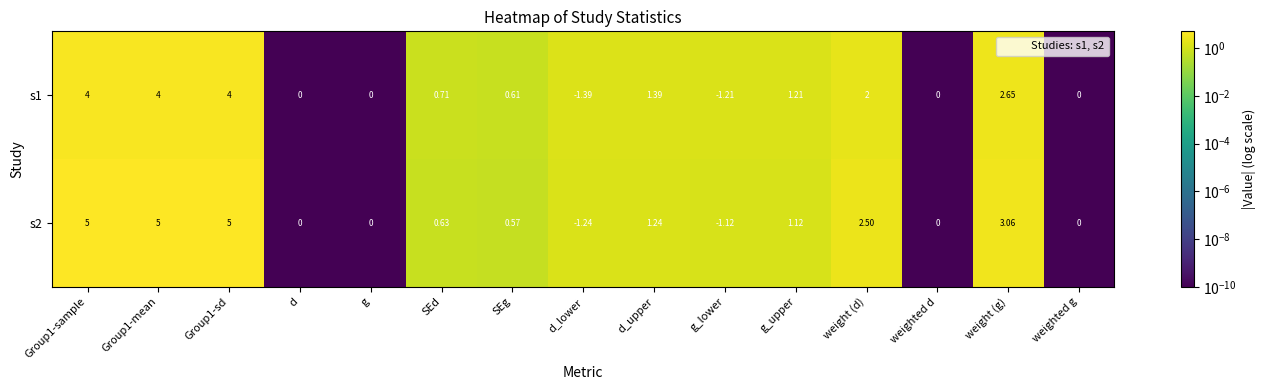

Which series has the largest range (max minus min)?

s2